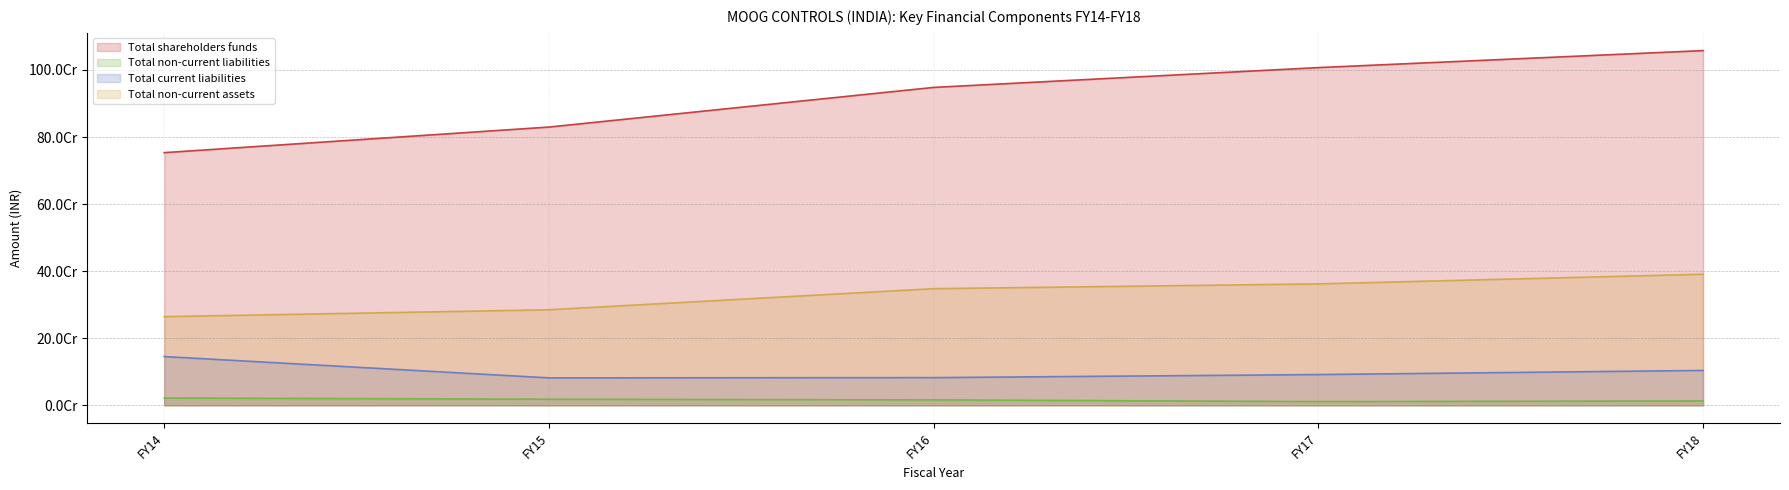

True or false: Total non-current liabilities has a value of 16243770 at FY16.

True